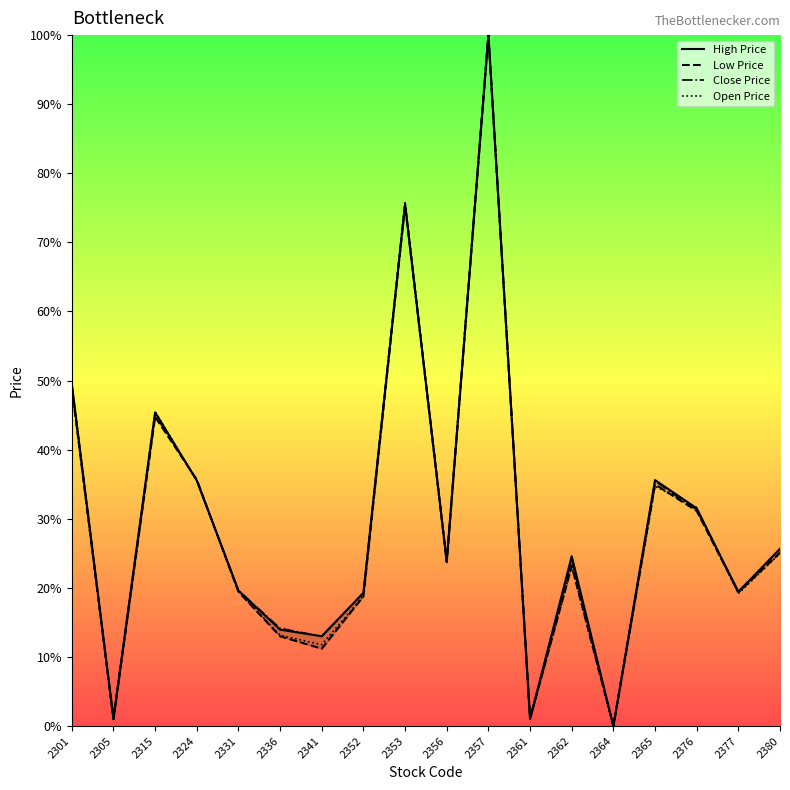

List the series in order of their peak value, lowest first.

High Price, Low Price, Close Price, Open Price